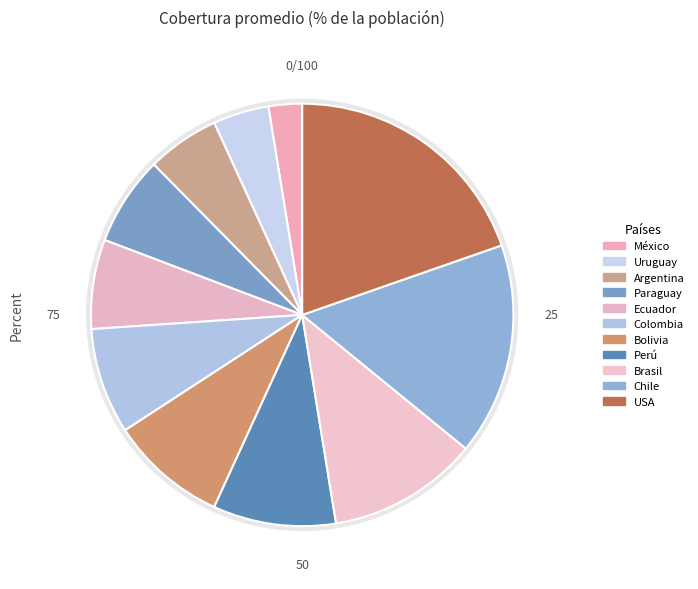

What is the largest slice in the pie chart?

USA